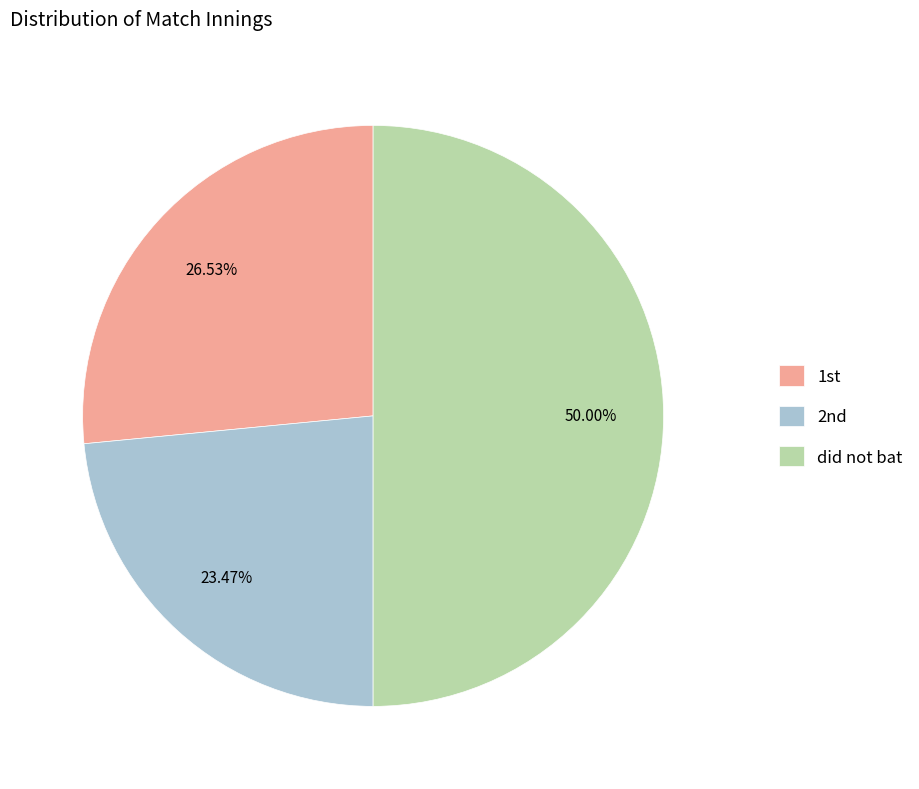

How many slices are in this pie chart?

3